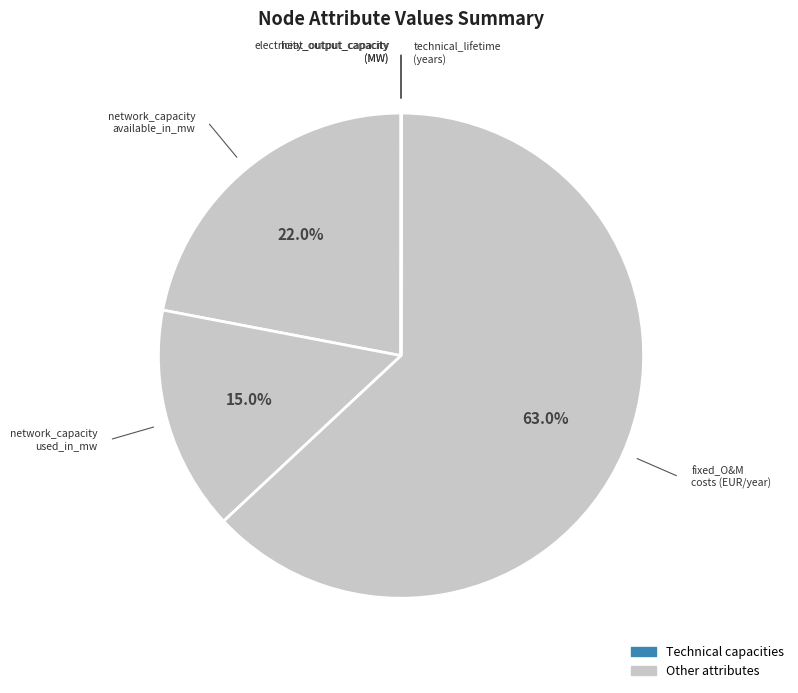

Rank the categories by value from lowest to highest.

heat_output_capacity, electricity_output_capacity, technical_lifetime, network_capacity_used_in_mw, network_capacity_available_in_mw, fixed_operation_and_maintenance_costs